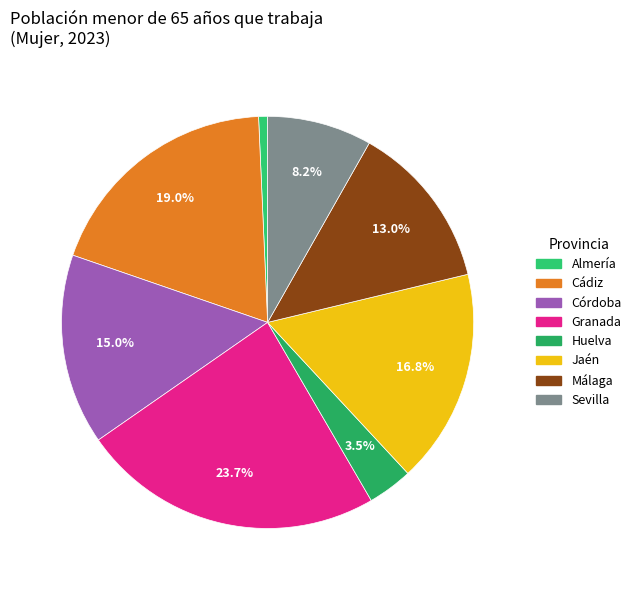

How many slices are in this pie chart?

8